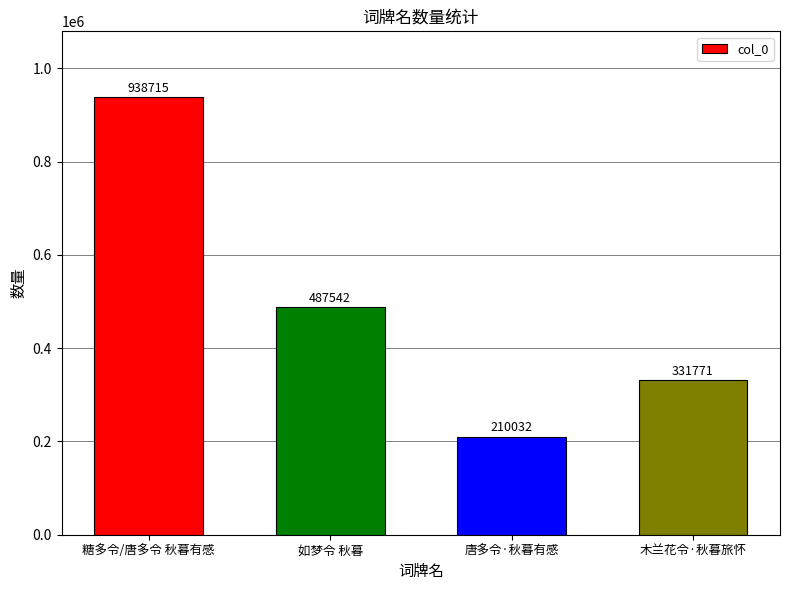

What position from the right is 木兰花令·秋暮旅怀?

1